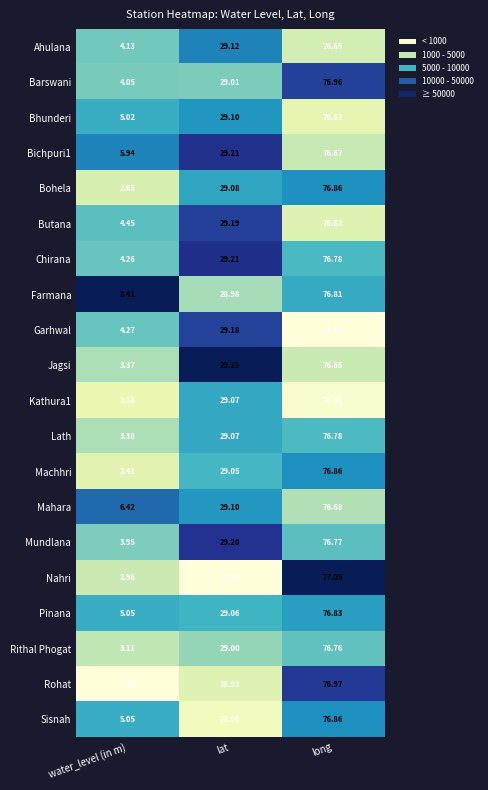

Which series has the largest total across all categories?

Farmana